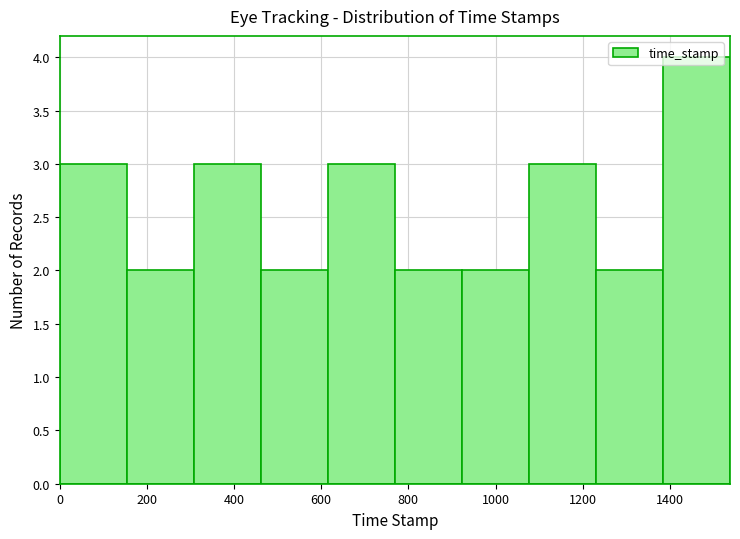

How tall is the bar that spans 0 to 160 on the x-axis? Neither the bar edges nor the heights are printed on the chart, so give them approximately, as read against the axes.

3